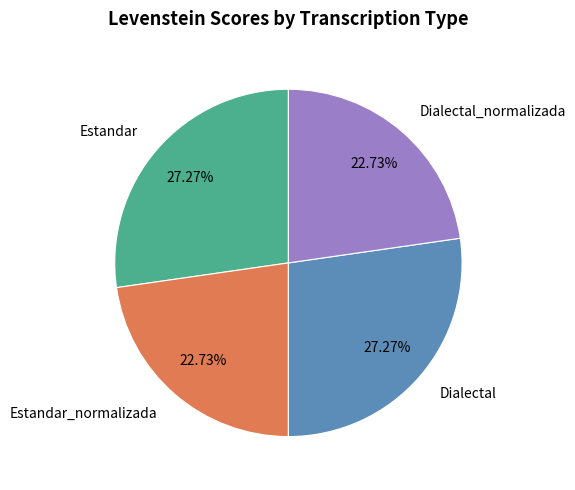

What is the ratio of the value at Estandar to the value at Dialectal?

1.0